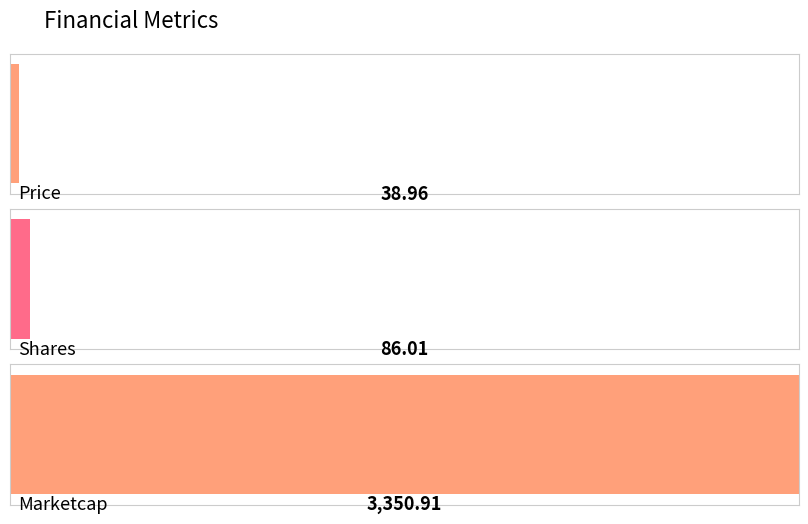

What is the approximate value at Shares?

86.0